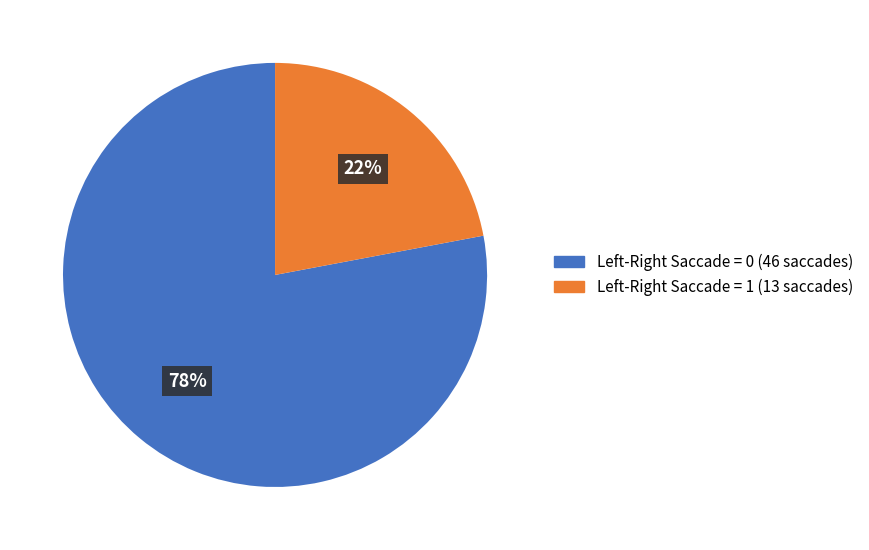

How many segments does this pie chart have?

2